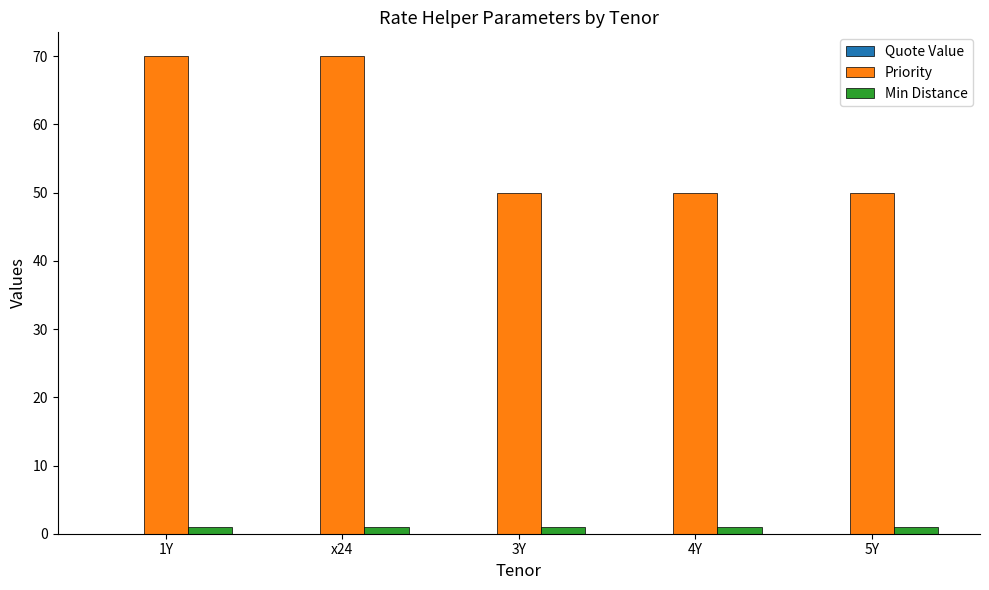

Which series has the widest spread of values?

Priority